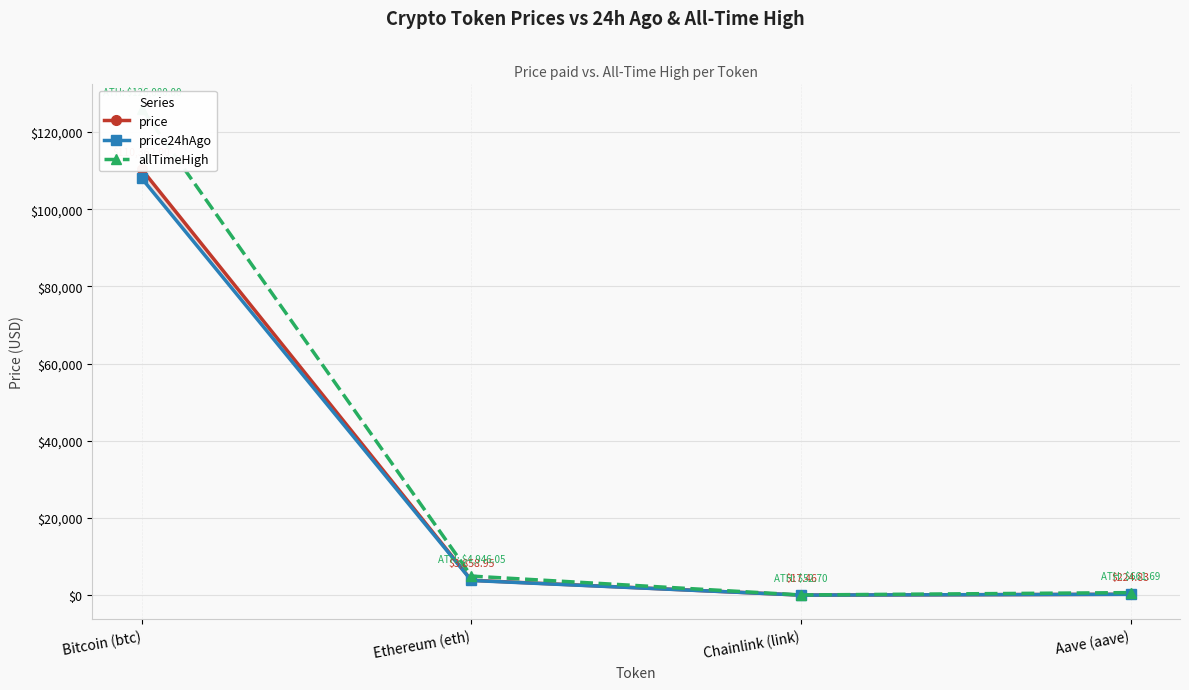

Between Bitcoin (btc) and Aave (aave), which is larger?

Bitcoin (btc)